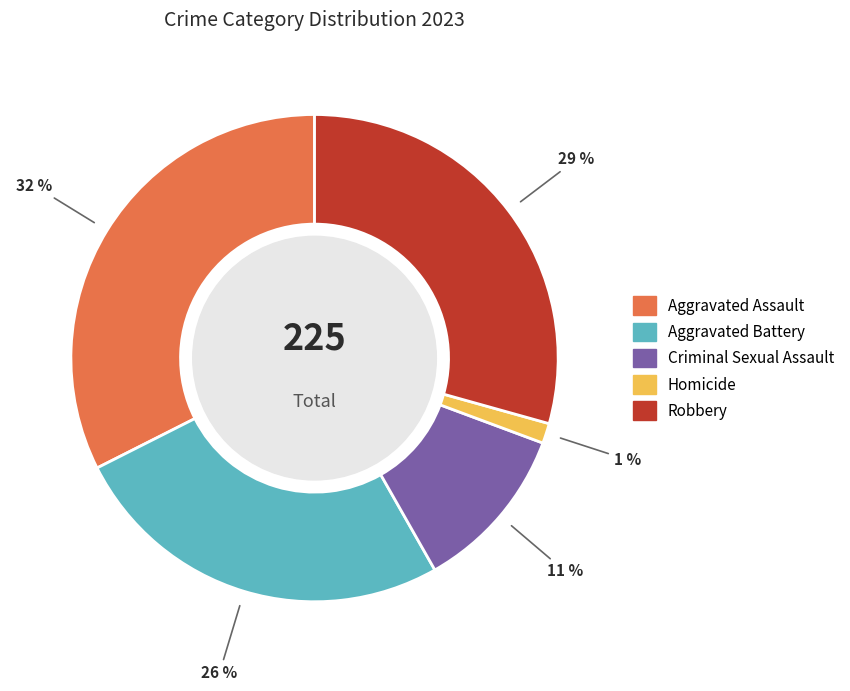

Combined, do Criminal Sexual Assault and Robbery account for over 50%?

No